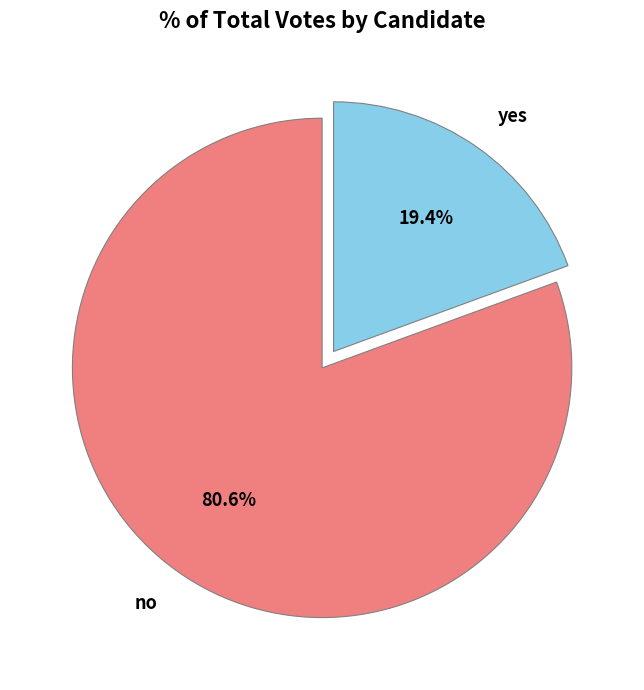

Which has a higher value, yes or no?

no